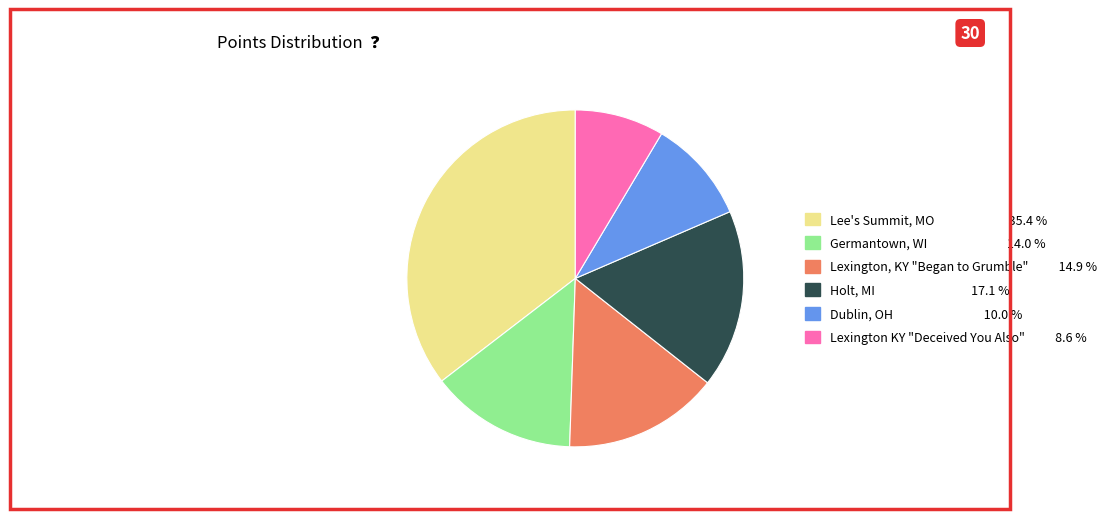

The Holt, MI slice represents 10% of the pie. True or false?

False